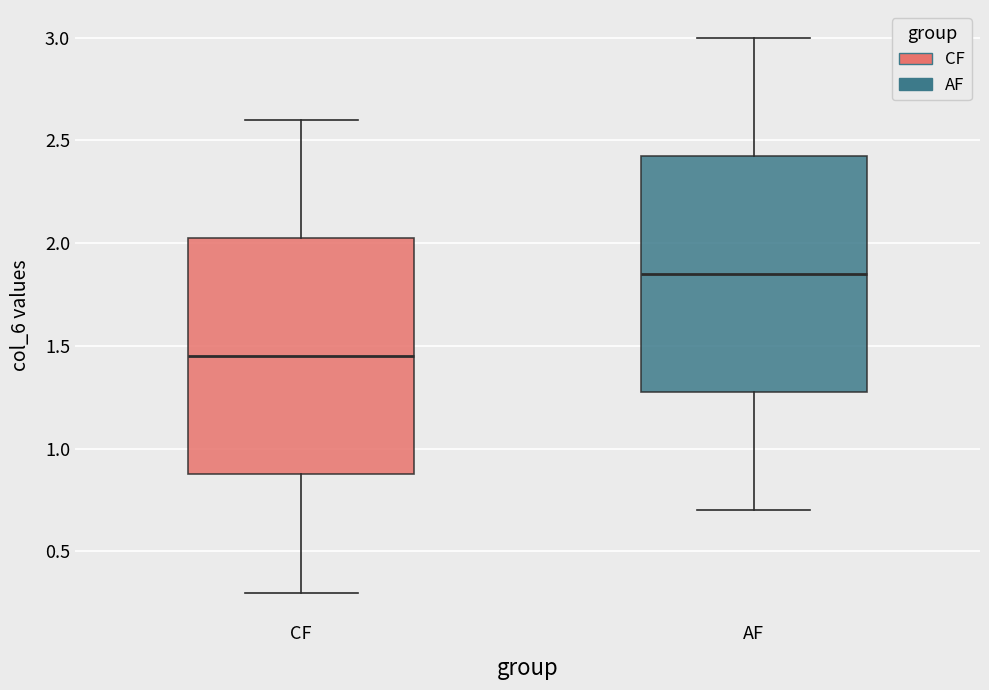

Reading left to right, read every box against the y-axis: the position of its median line, the range the box covers, and the ends of its whiskers. The values are not printed on the chart, so give them approximately, as read against the axis.

CF: median 1.45, box 0.90 to 2.05, whiskers 0.30 to 2.60
AF: median 1.85, box 1.30 to 2.45, whiskers 0.70 to 3.00